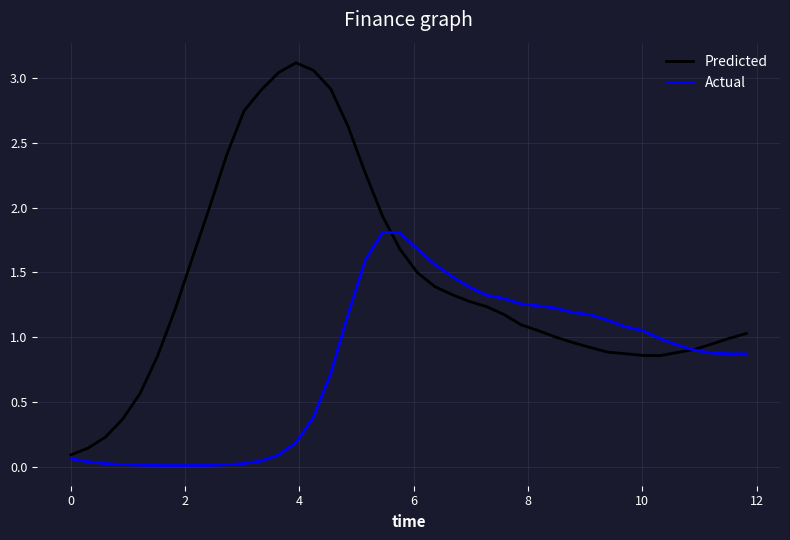

In Actual, how many points are lower than both neighbors (excluding endpoints)?

1